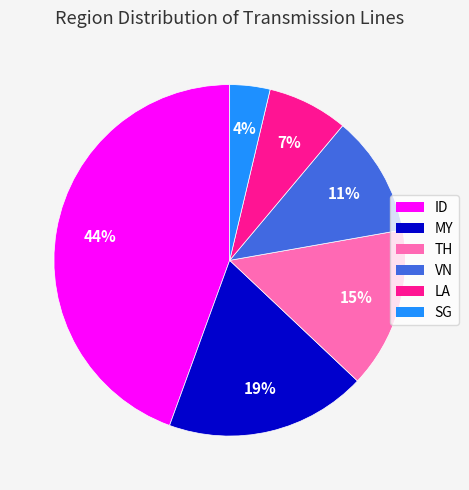

Does any single category account for the majority?

No